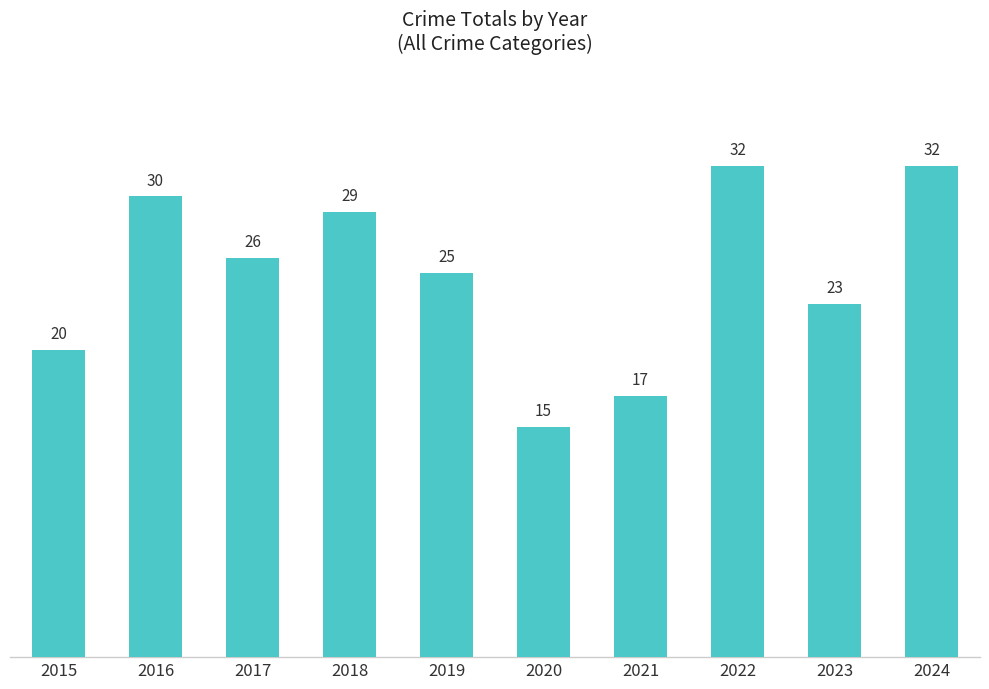

What is the maximum value shown in the chart?

32